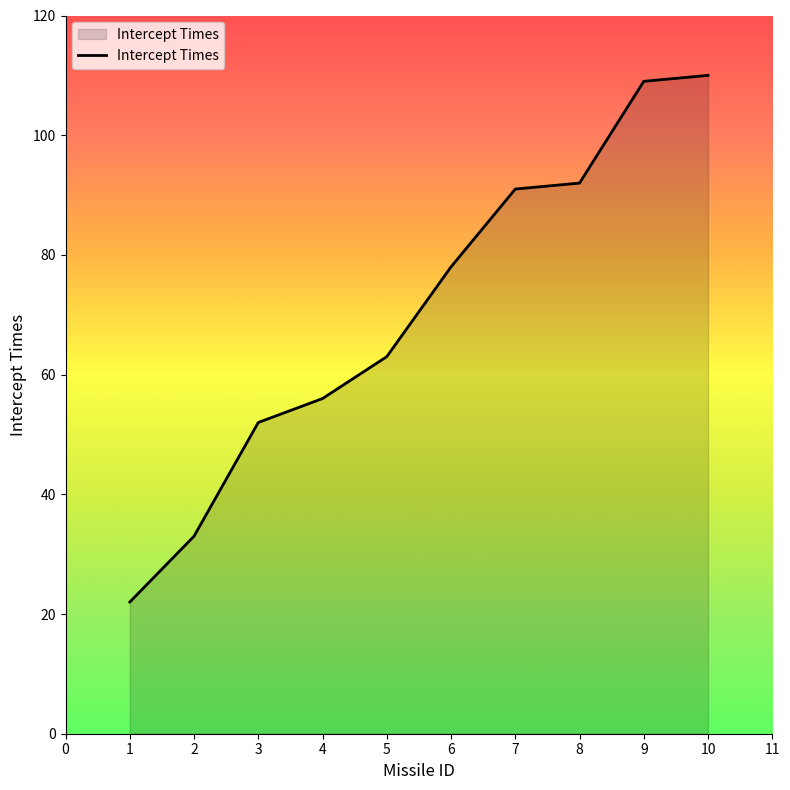

What is the difference between the maximum and second lowest values?

77